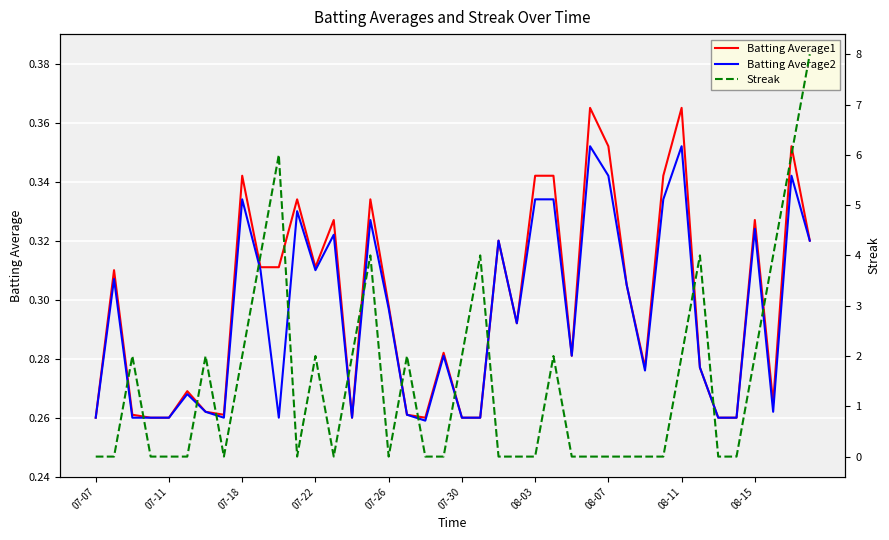

Is it true that Batting Average2 equals 0.1 at 07-30?

False